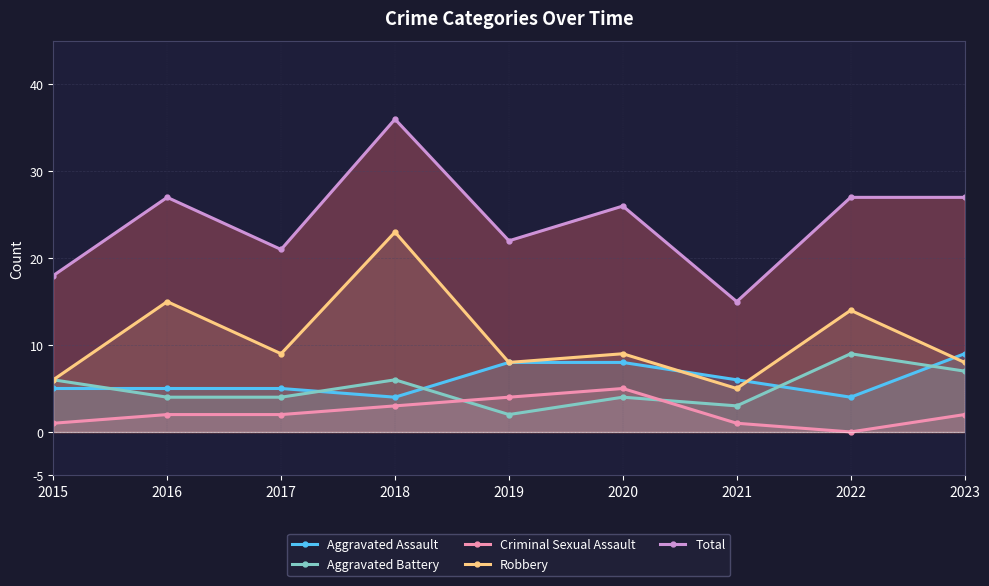

What is the value of the Criminal Sexual Assault point at the 3rd from the left?

2